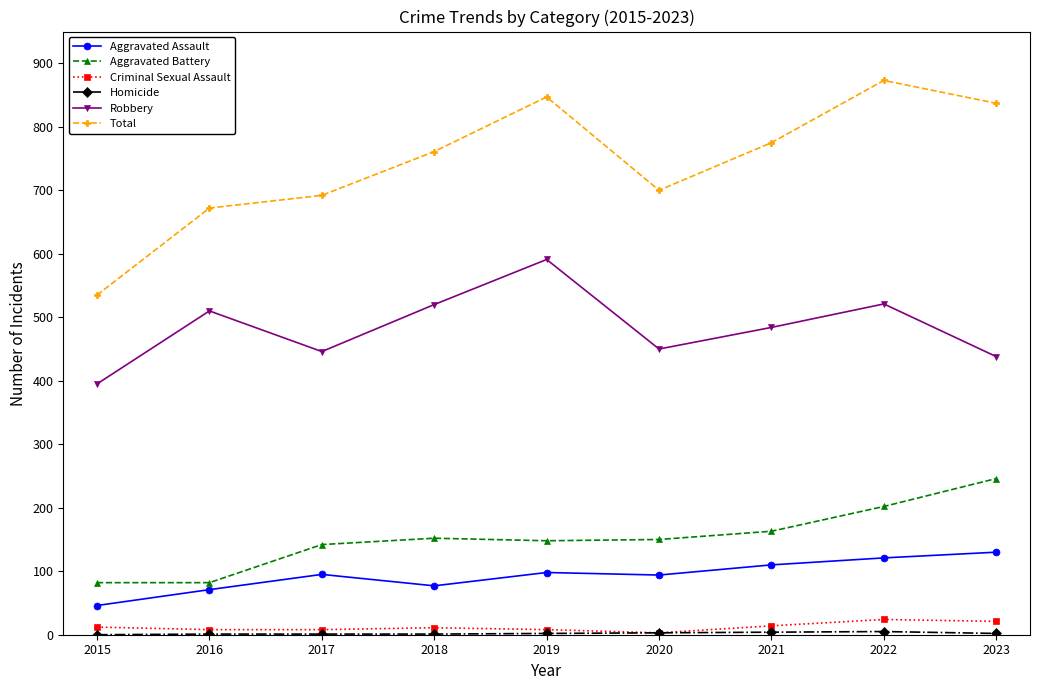

What is the sum of the Criminal Sexual Assault values at 2023 and 2020?

24